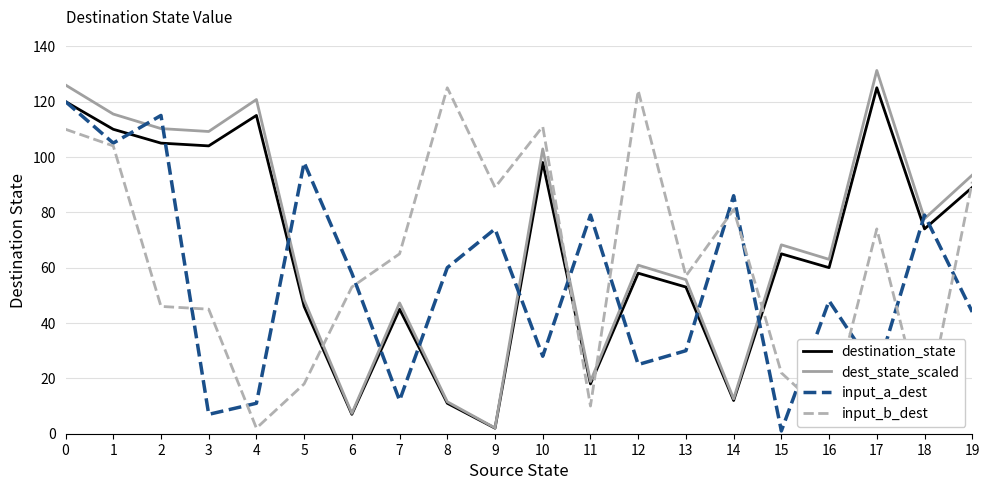

Is it true that input_b_dest equals 125.0 at 8?

True